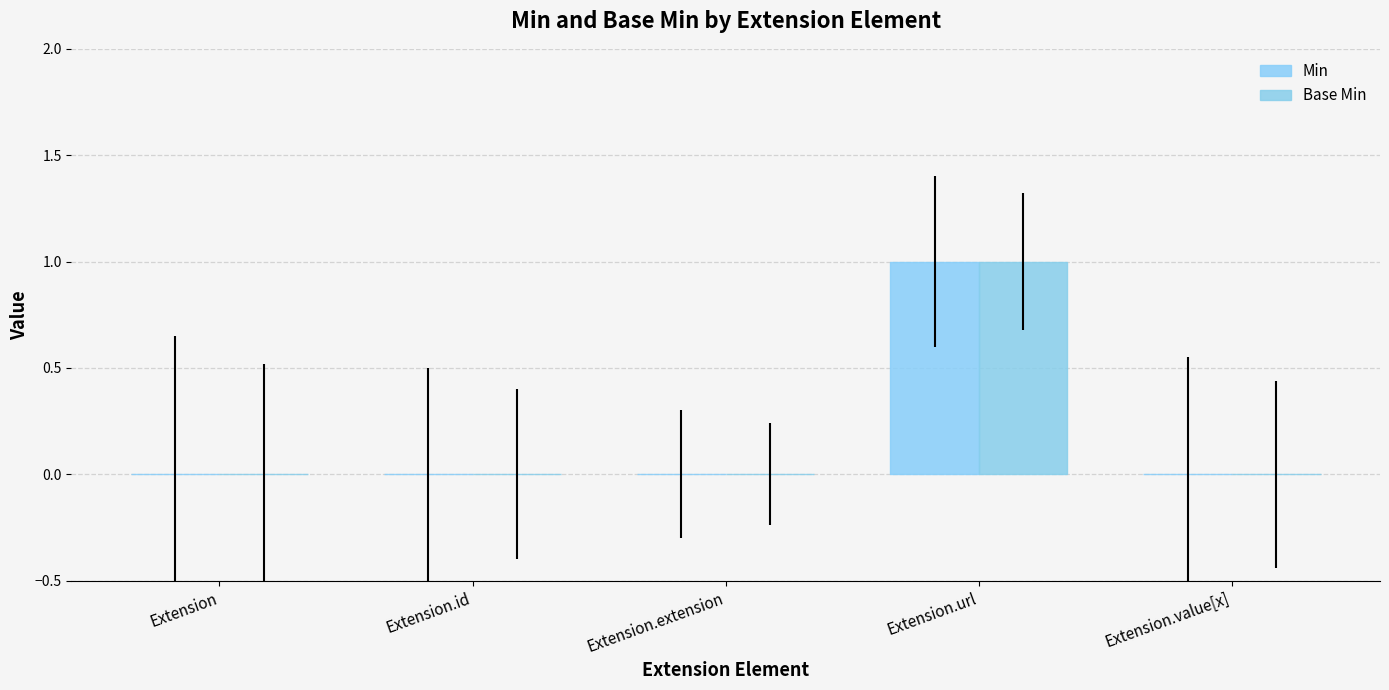

What is the label of the 1st bar from the left?

Extension